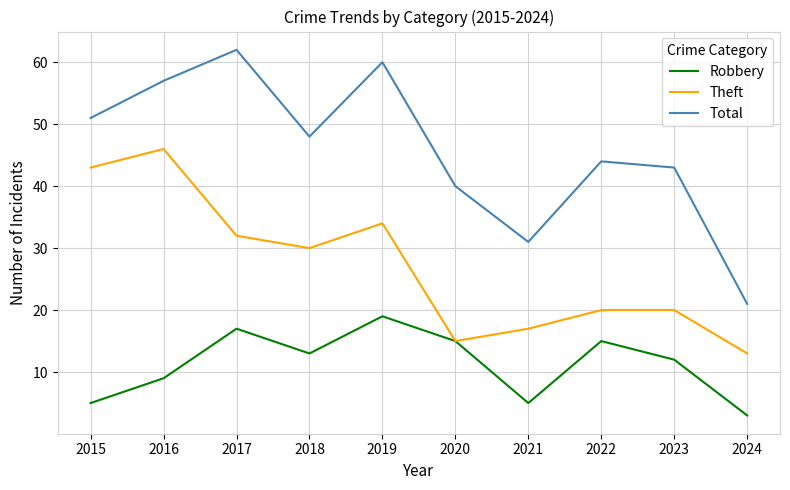

True or false: Theft has more than 1 points higher than both neighbors.

True